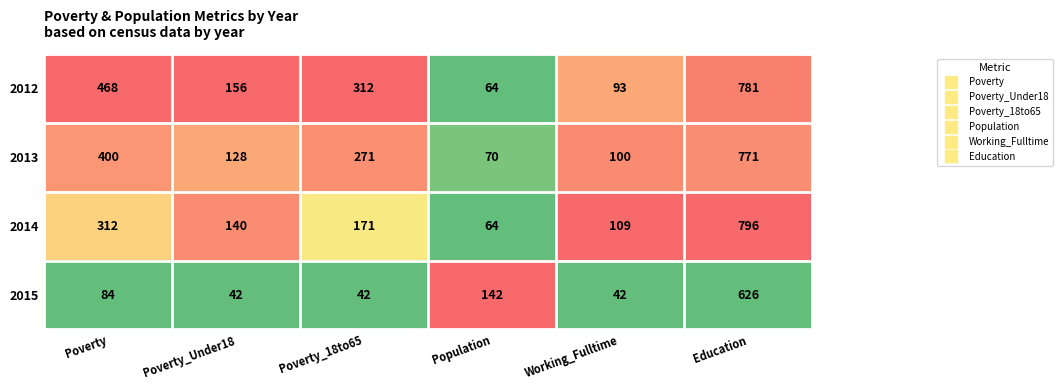

Rank the series by their maximum value, from lowest to highest.

2015, 2013, 2012, 2014